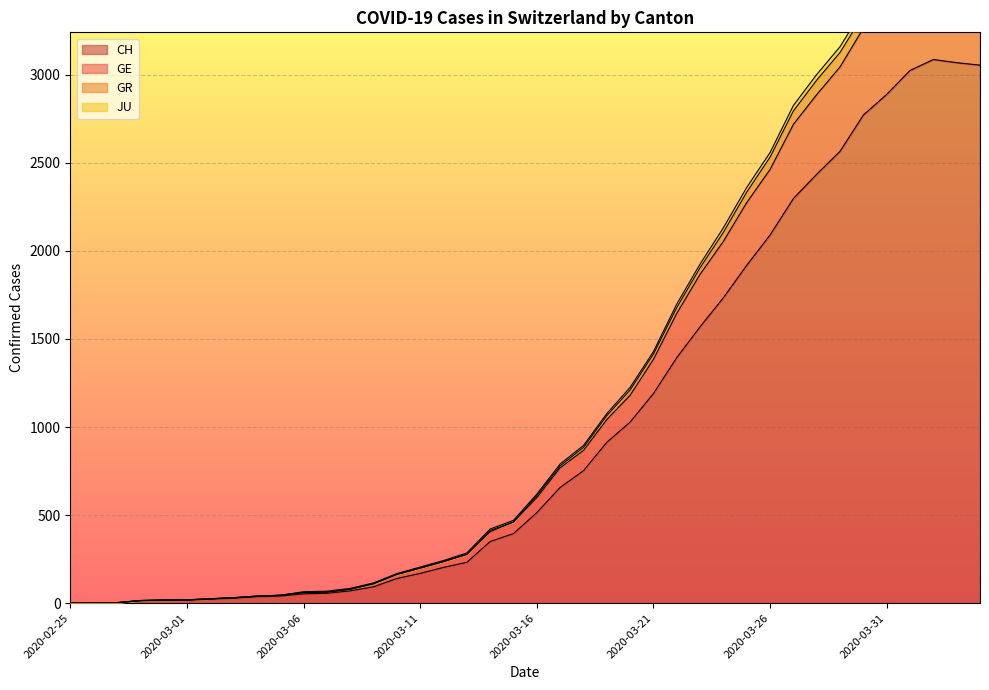

Is the value of GE at 2020-03-03 greater than the value of CH at 2020-03-28?

No